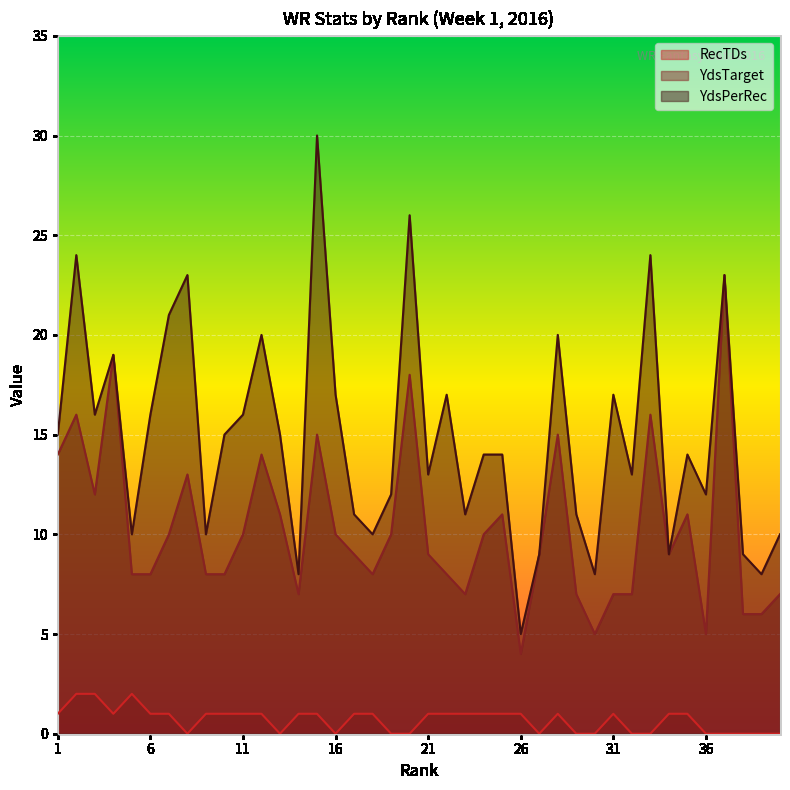

What is the difference between the YdsTarget values at 38 and 23?

1